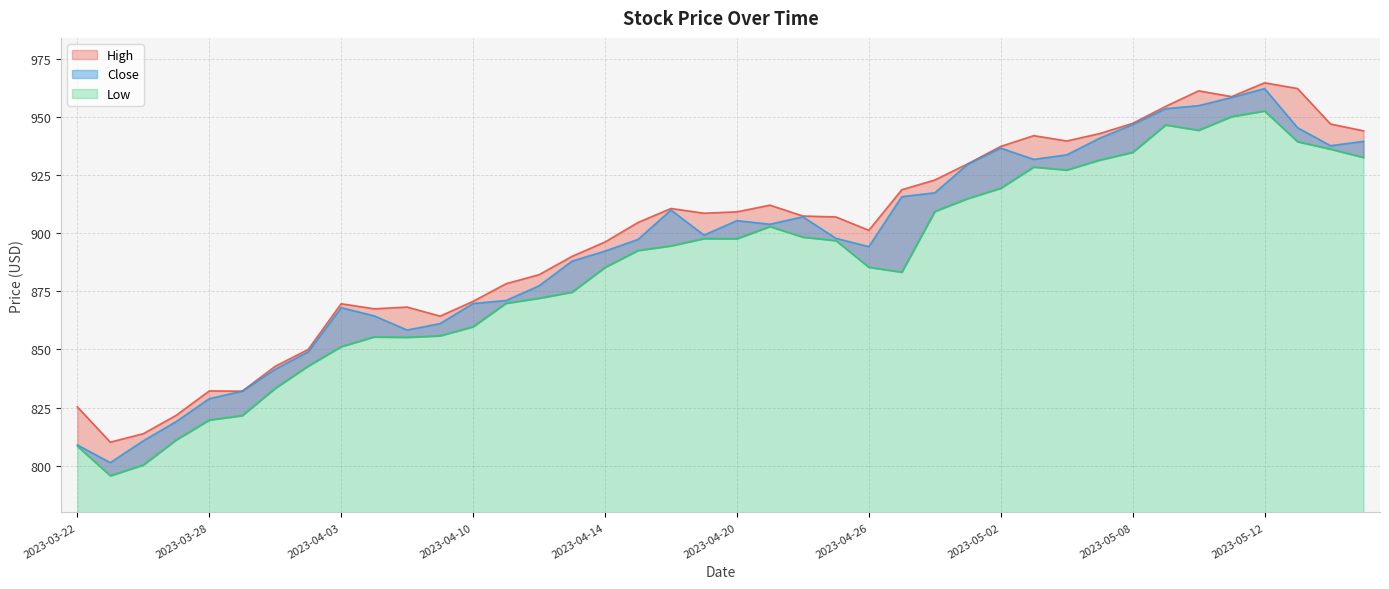

List the series in order of their peak value, lowest first.

Low, Close, High